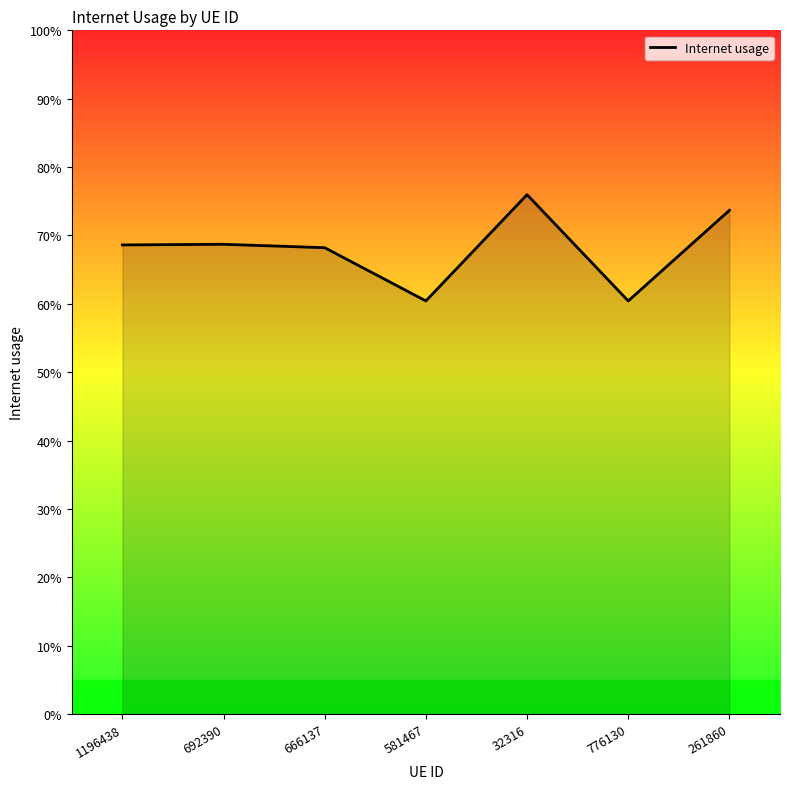

Does the chart have visible grid lines?

No